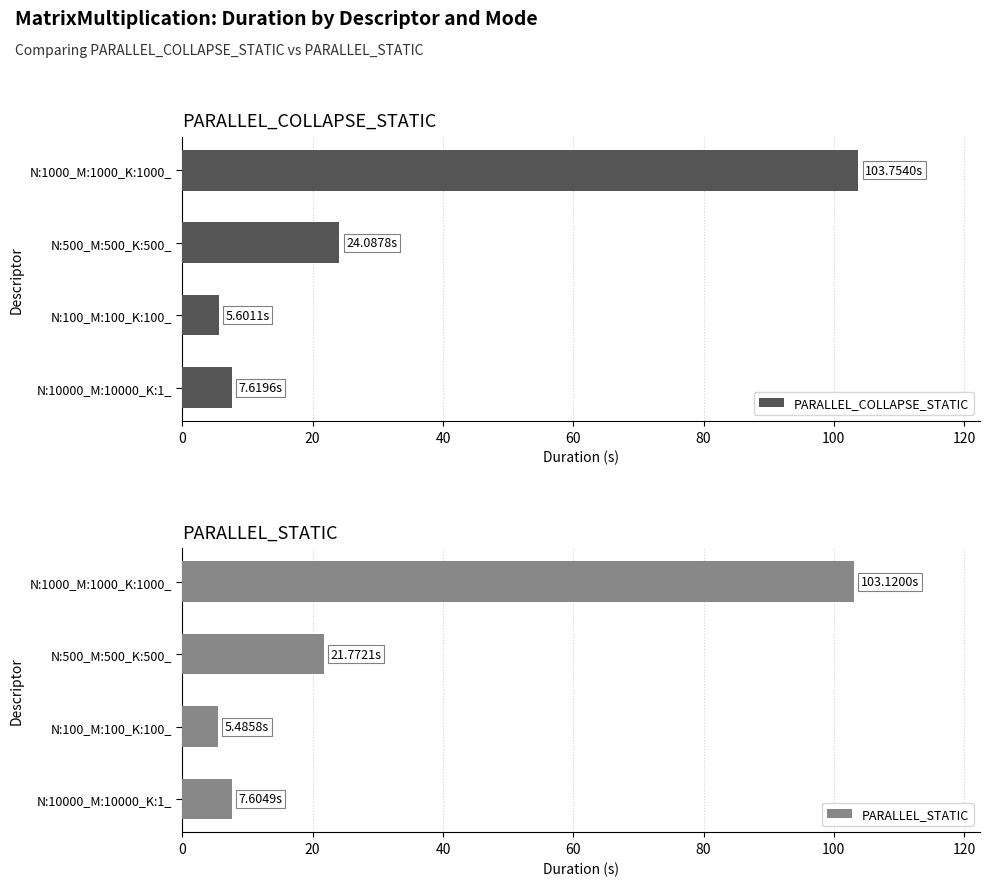

What is the difference between the PARALLEL_COLLAPSE_STATIC values at N:10000_M:10000_K:1_ and N:1000_M:1000_K:1000_?

96.1